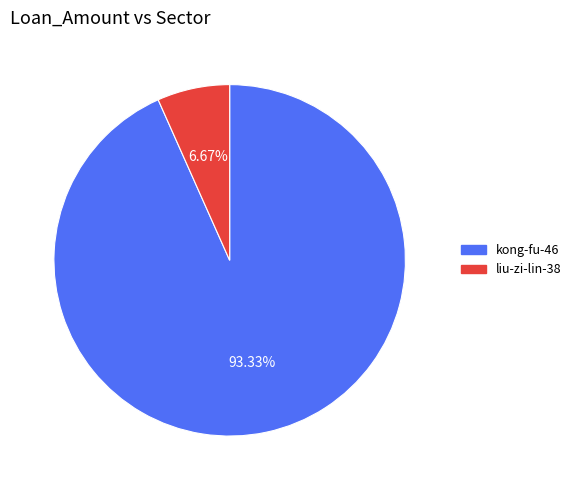

Which slice represents more than half of the pie?

kong-fu-46